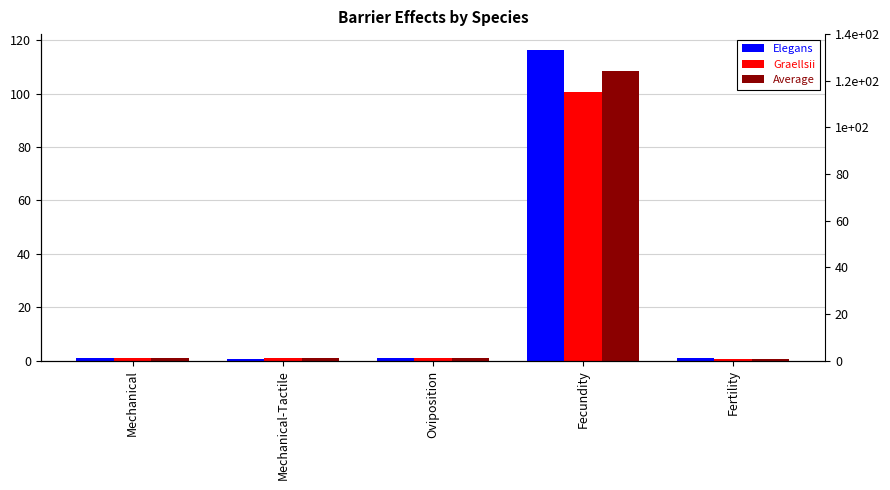

Reading right to left, what are all the values shown in this chart?

Elegans: 0.8	116.5	0.9	0.8	0.8
Graellsii: 0.7	100.5	1.0	0.8	1.0
Average: 0.7	108.5	0.9	0.8	0.9